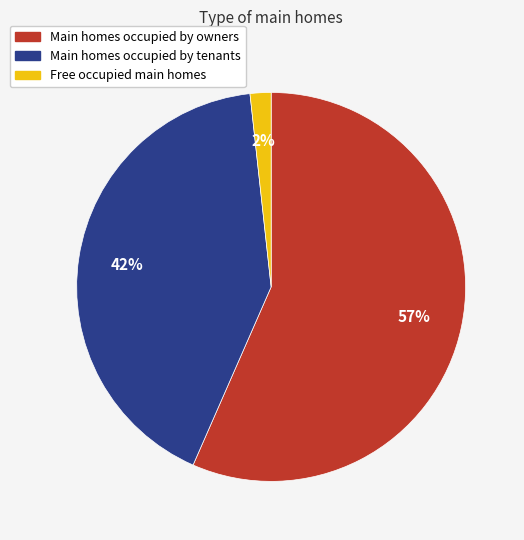

How many slices are in this pie chart?

3